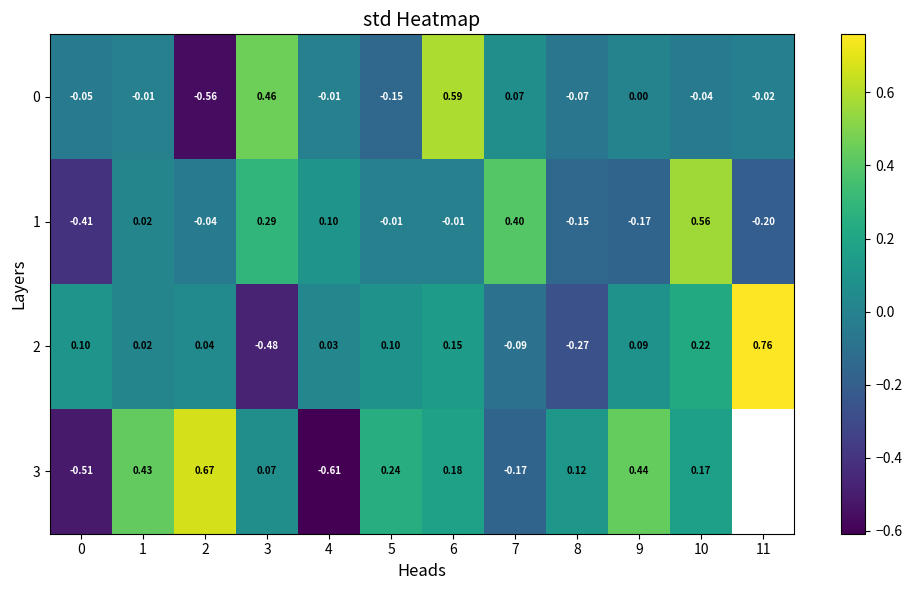

At which category does the chart reach its minimum across all series?

4